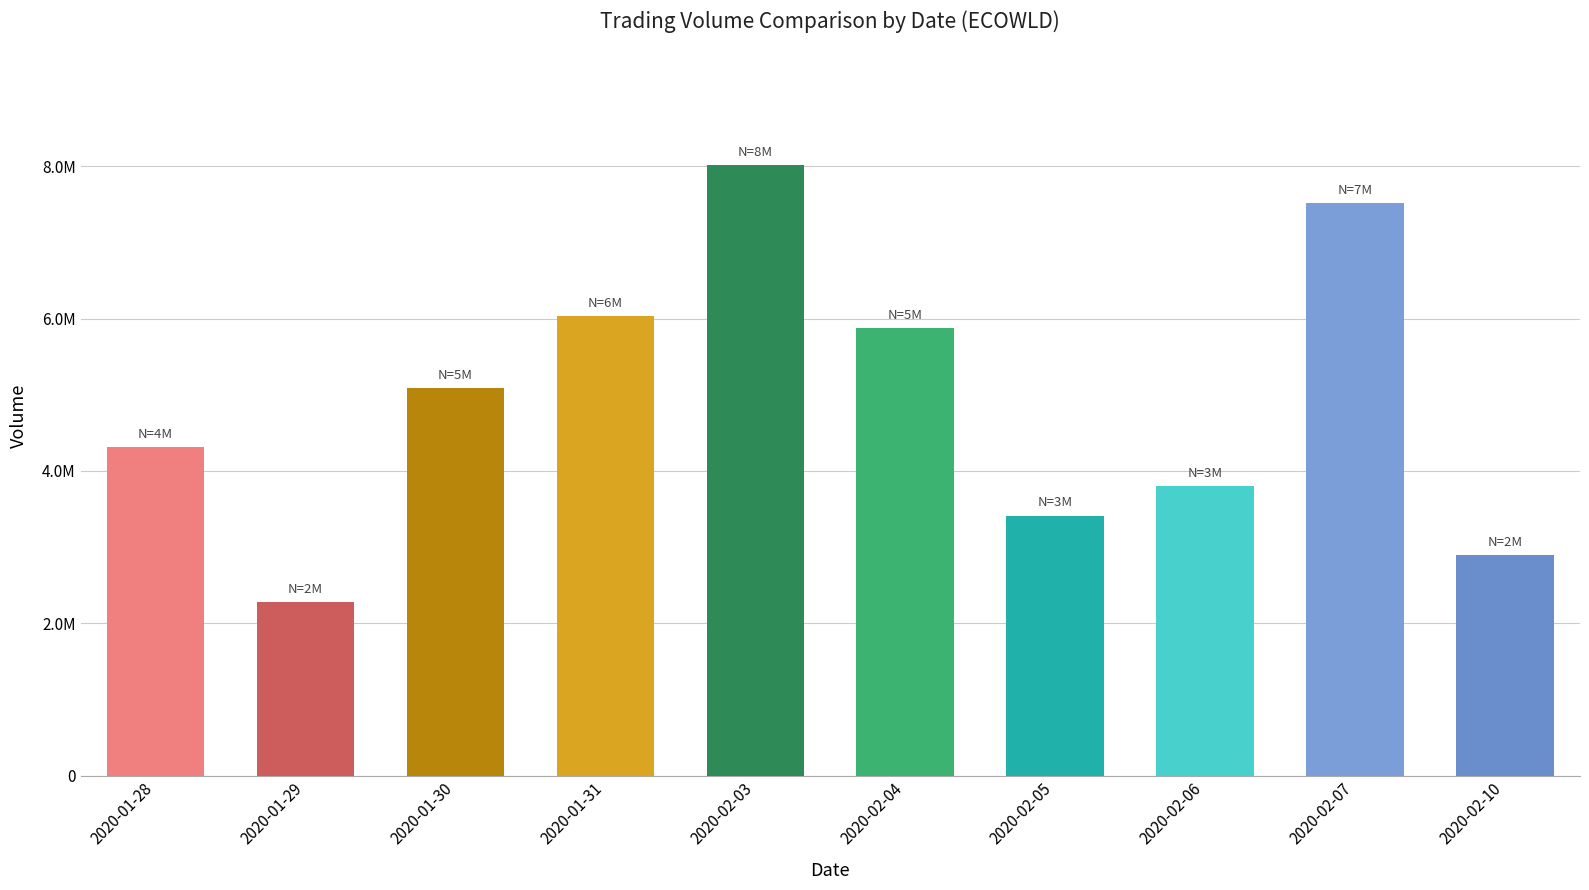

Reading left to right, list all the values displayed in this chart.

4310100	2273400	5087600	6033600	8010900	5873200	3413700	3802900	7514500	2896300